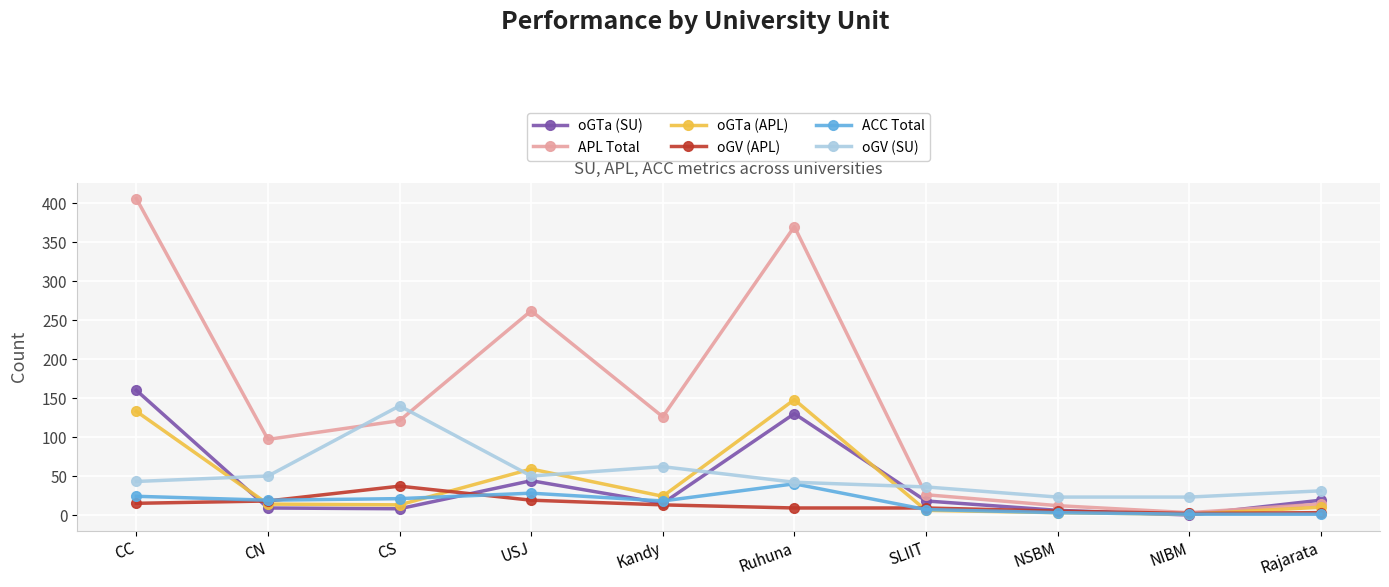

What is the sum of the oGTa (SU) values at USJ and CC?

204